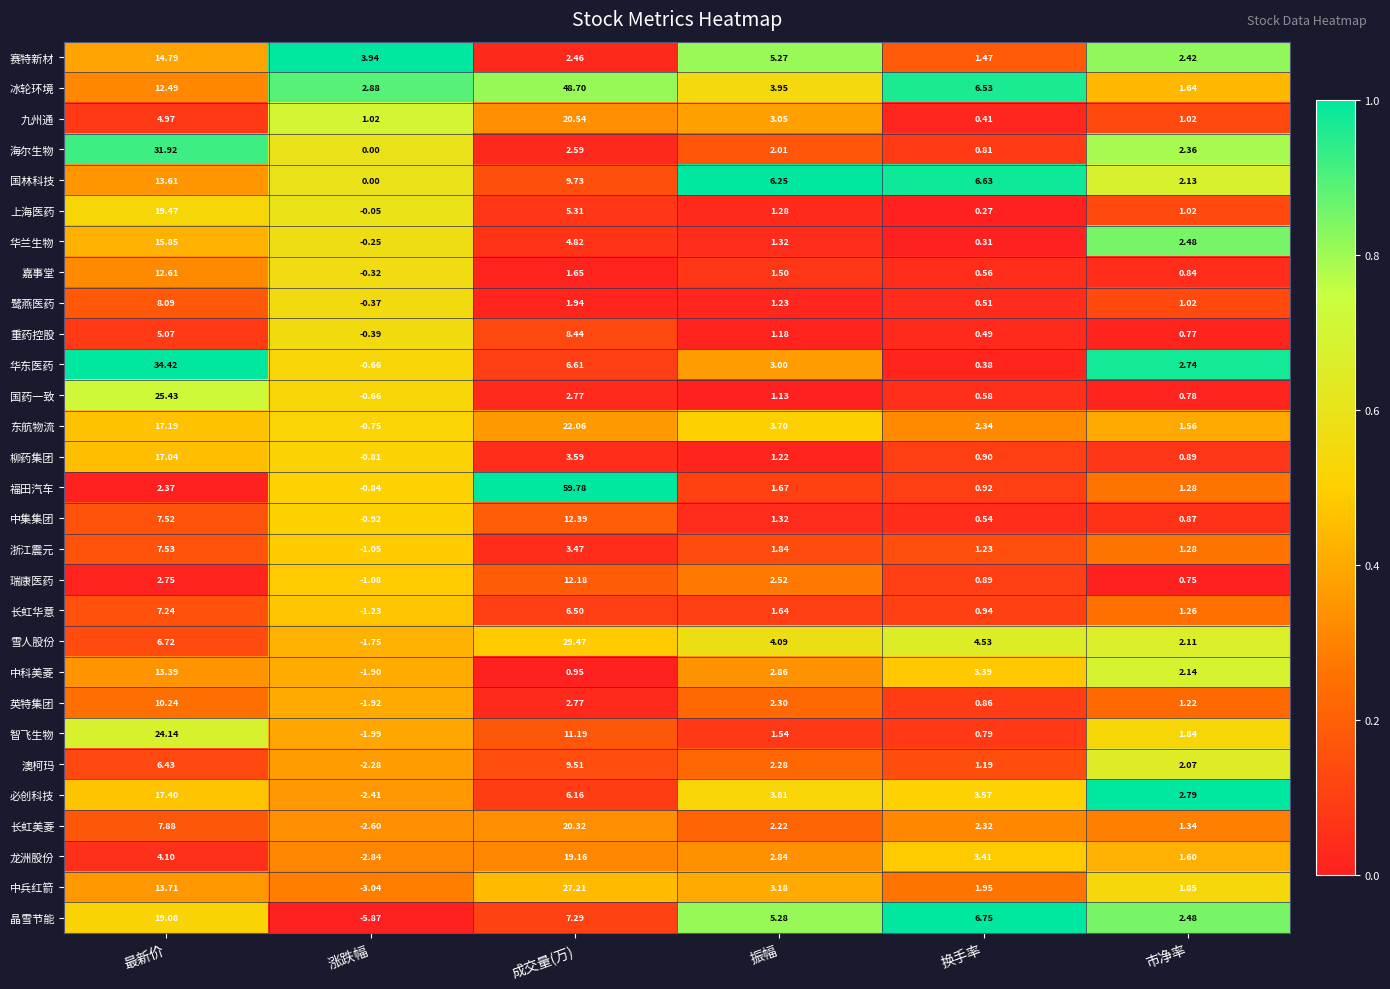

Between 涨跌幅 and 市净率, which series saw the biggest shift?

晶雪节能